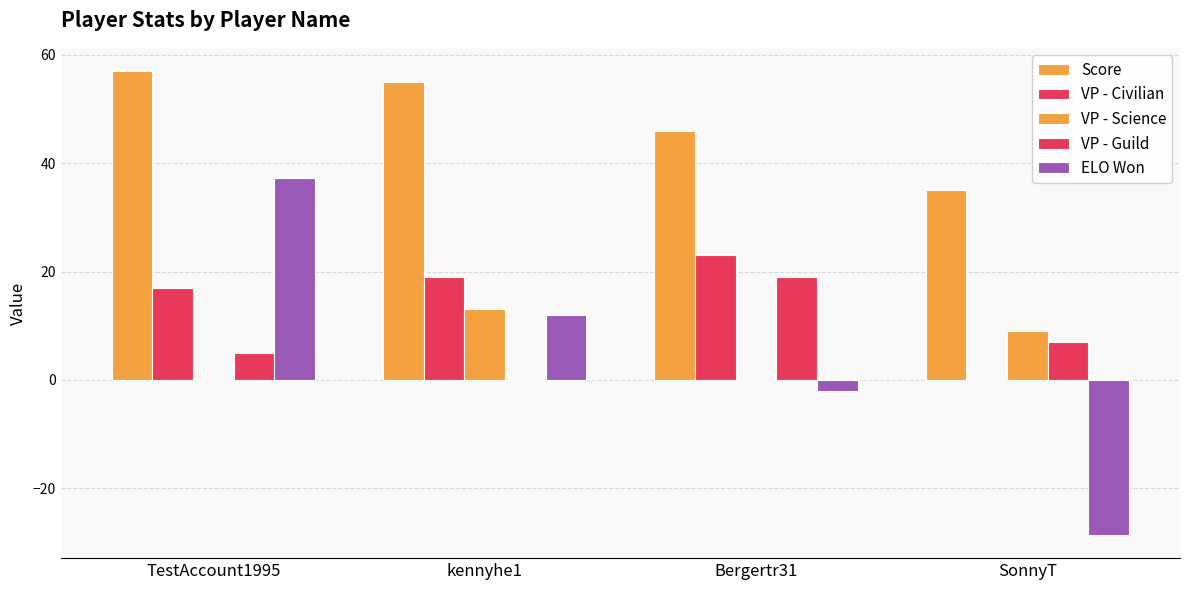

How many groups of bars are there?

4